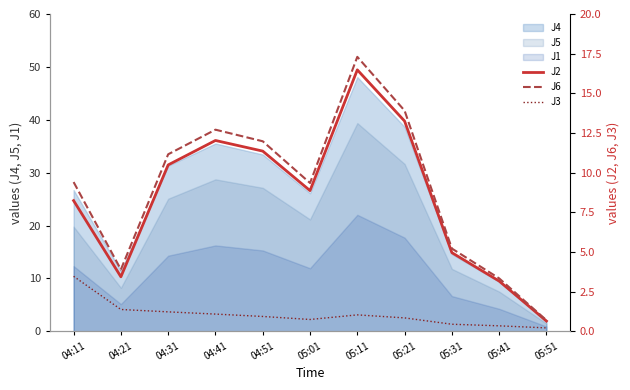

Which label corresponds to the largest value in the chart?

05:11